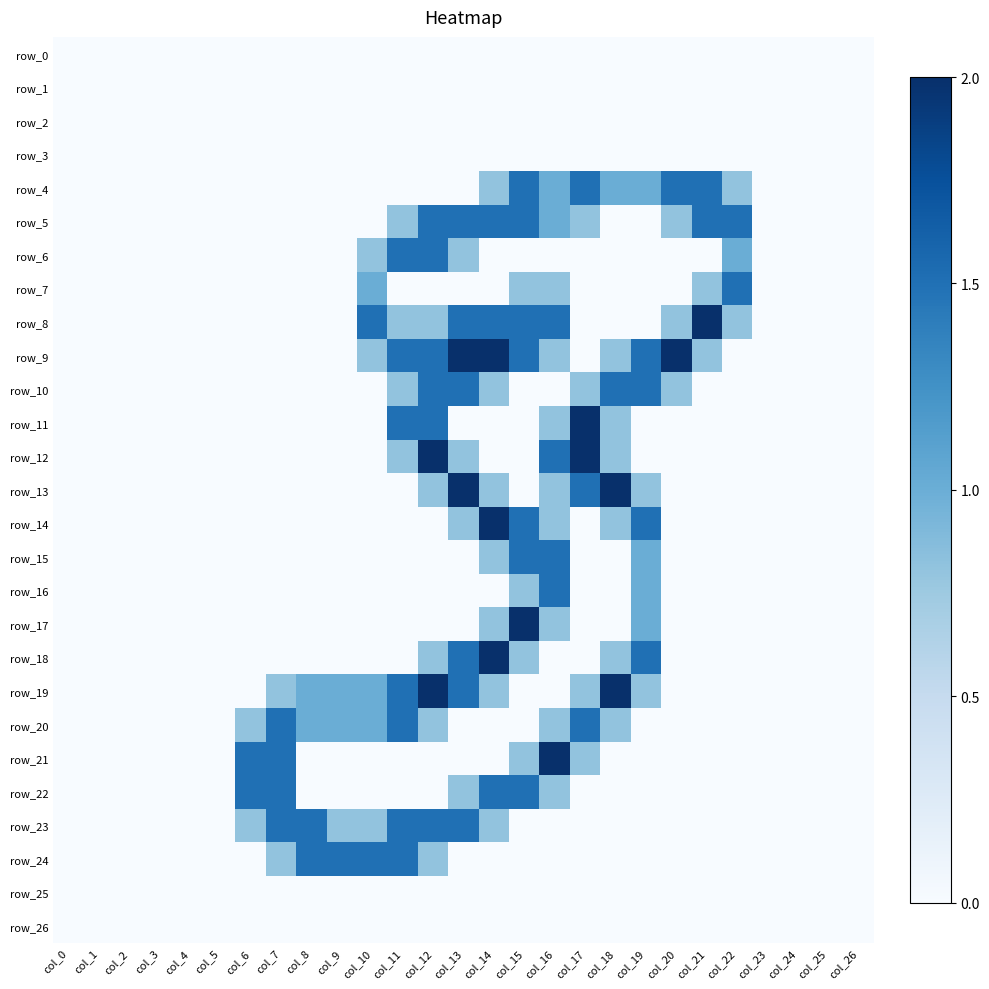

What value does the row_12 series have at col_12?

2.0